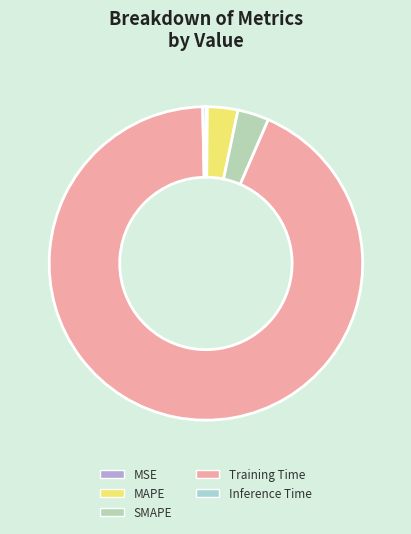

Is it true that Inference Time is 0% of the pie?

True